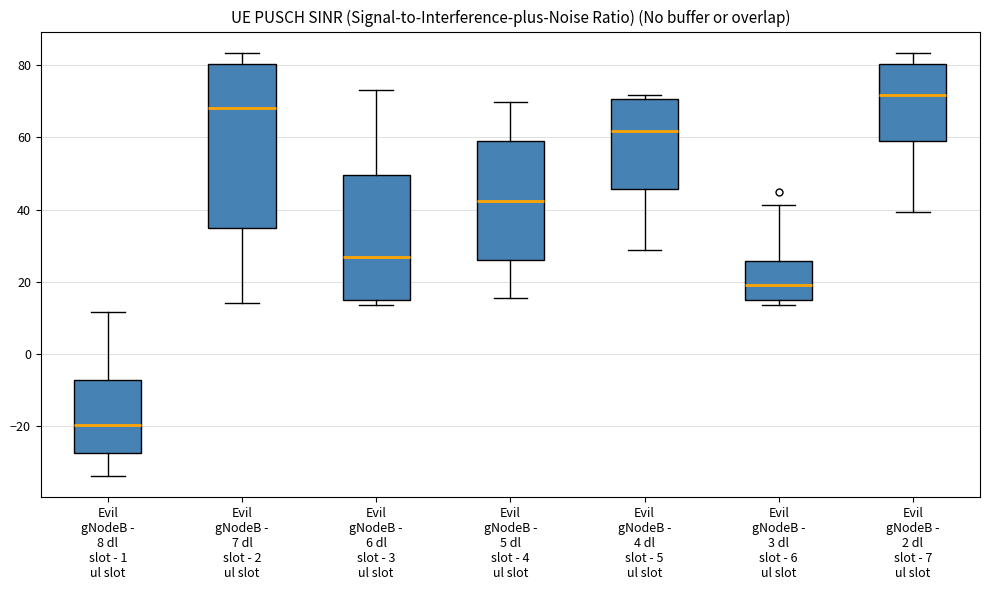

Where is the upper edge of the box for Evil gNodeB - 8 dl slot - 1 ul slot on the y-axis? The values are not printed on the chart, so give them approximately, as read against the axis.

-8